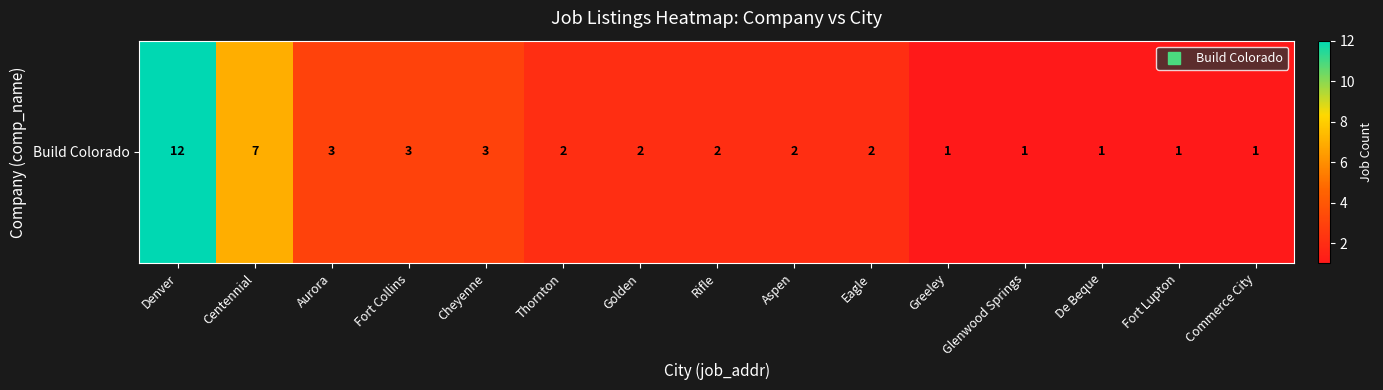

Approximately how many times larger is the value at Centennial compared to Rifle?

3.5